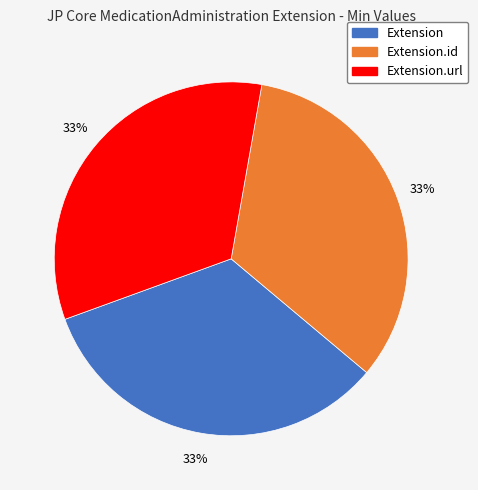

Is there any slice that represents more than half of the pie?

No